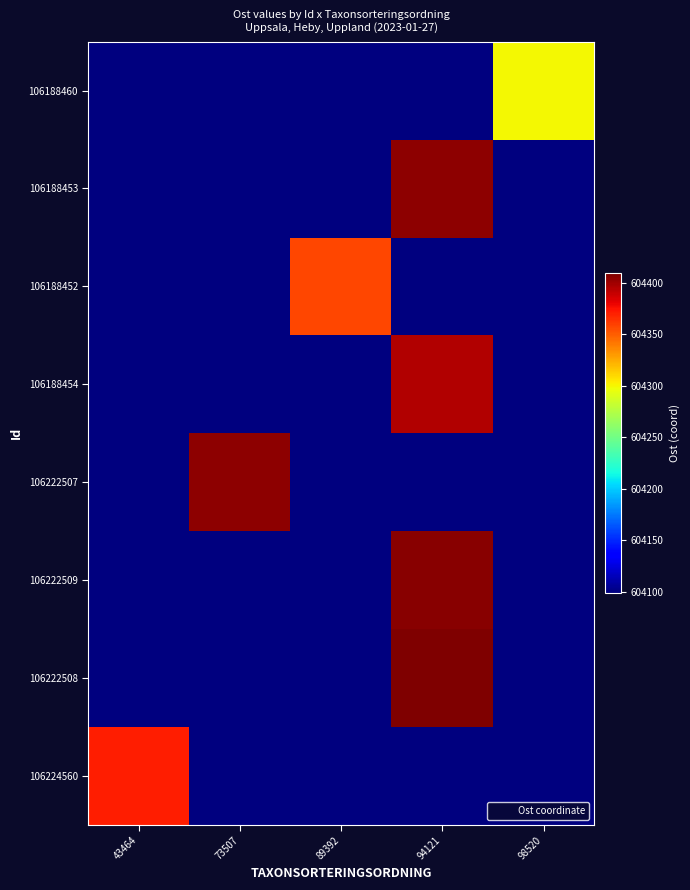

Rank the series by their maximum value, from highest to lowest.

106222508, 106222509, 106188453, 106222507, 106188454, 106224560, 106188452, 106188460